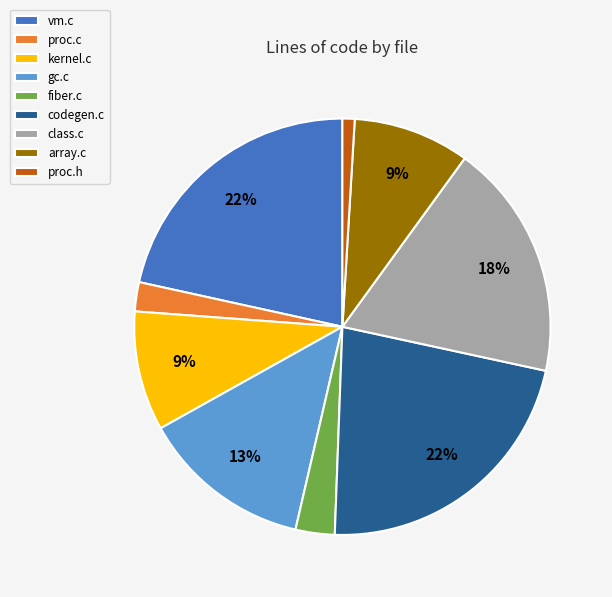

Count the number of slices in the pie.

9